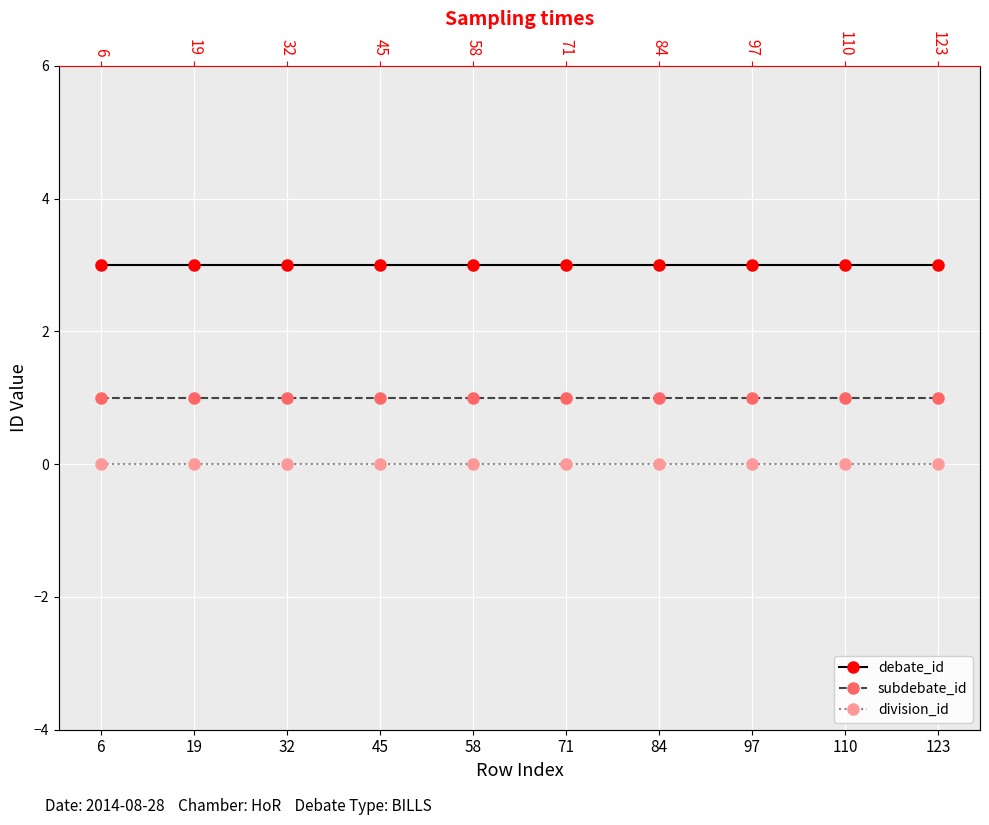

True or false: division_id and subdebate_id cross at least once.

False